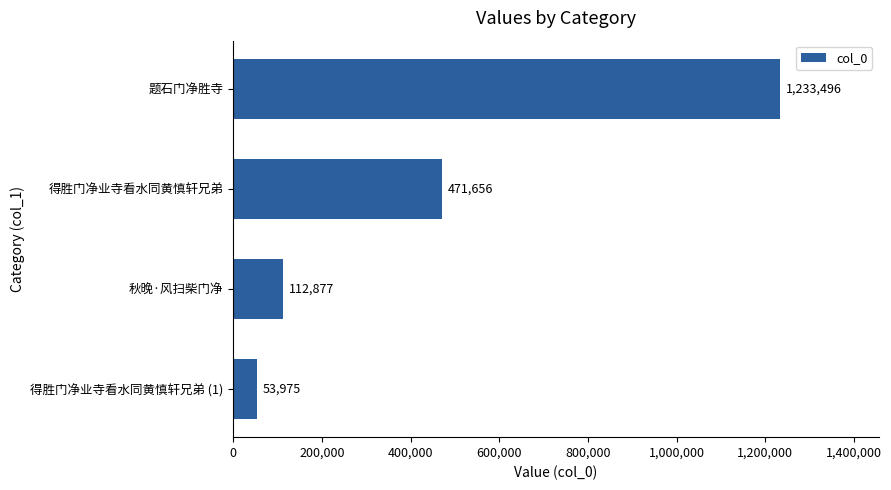

The value at 题石门净胜寺 is 1233496. True or false?

True